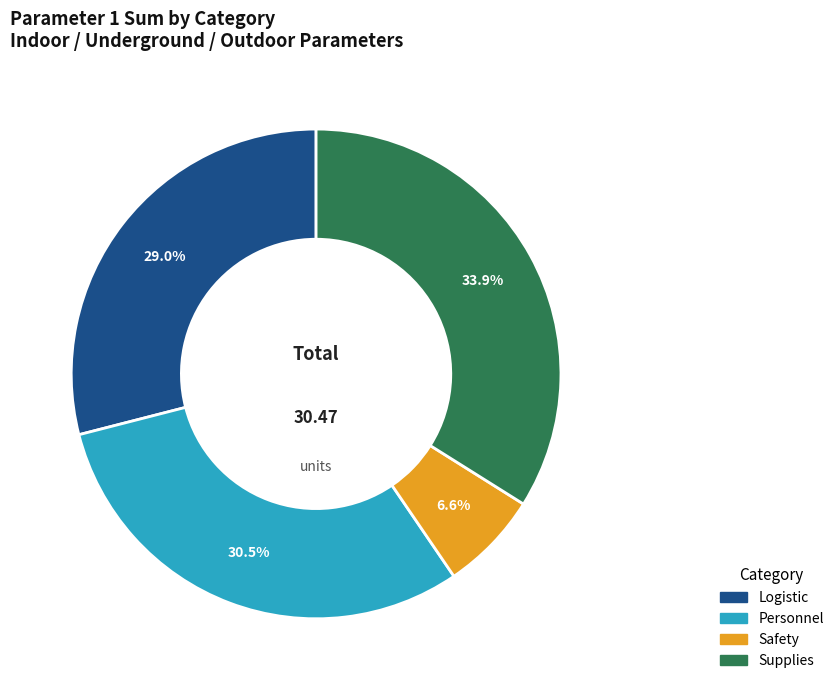

Is there any slice that represents more than half of the pie?

No